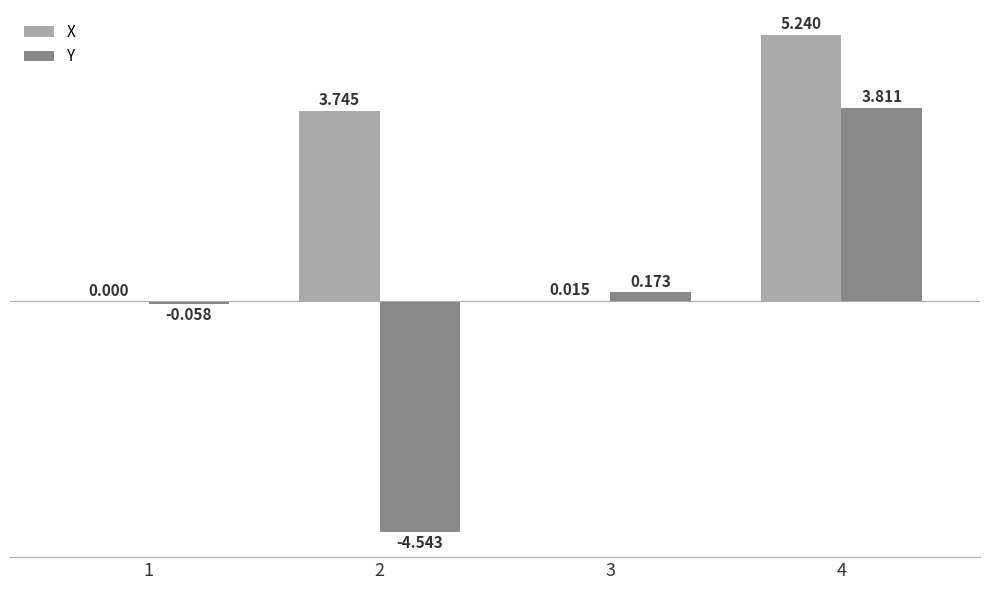

How many values in X are above zero?

3